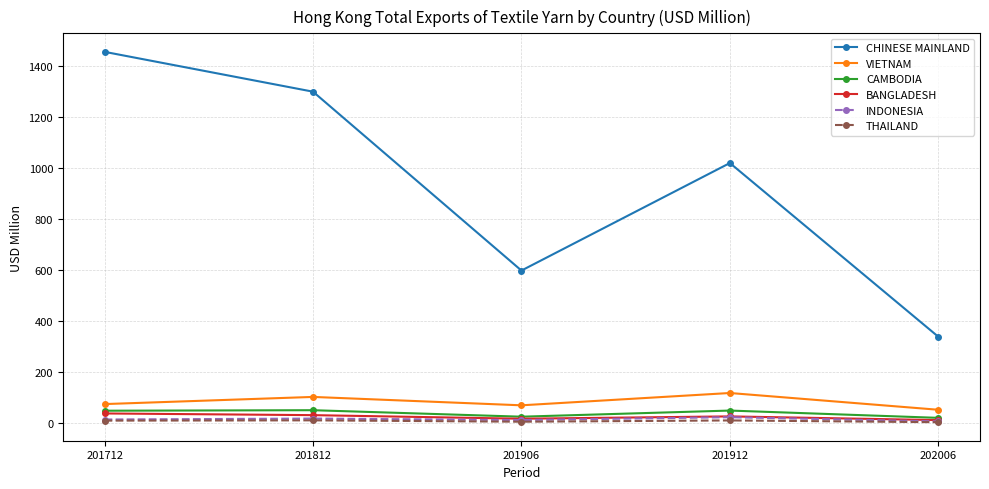

Where does the BANGLADESH series first go above 26?

201712